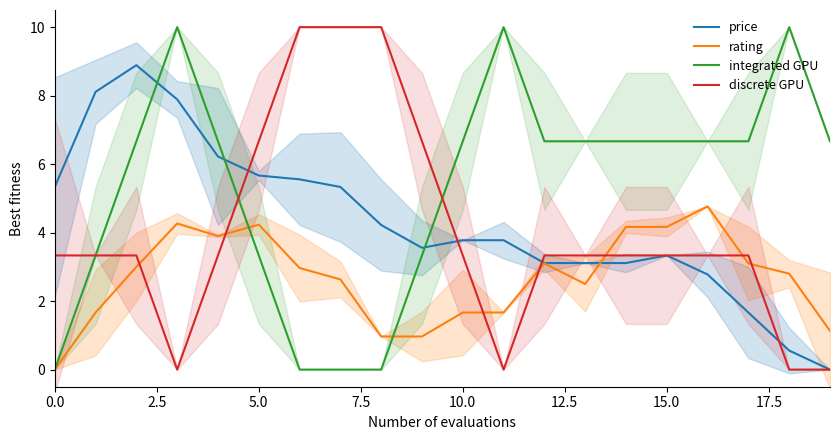

Does the chart display data point markers on the line(s)?

No